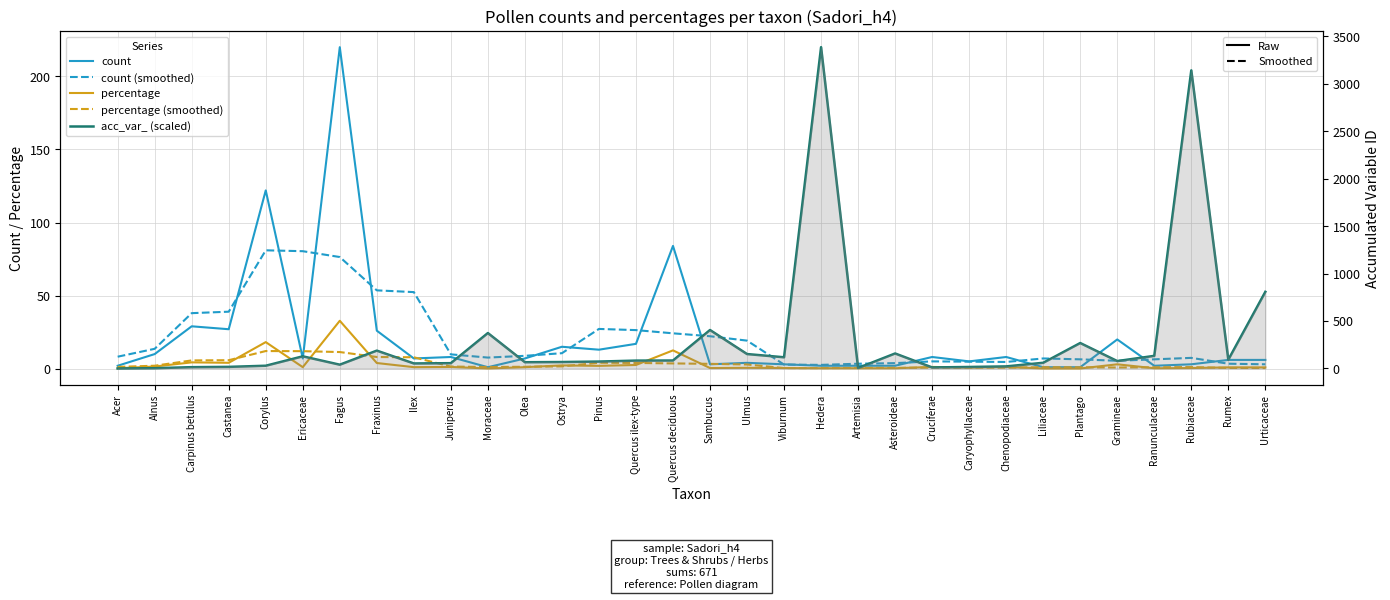

Is it true that count (smoothed) equals 15.9 at Ostrya?

False